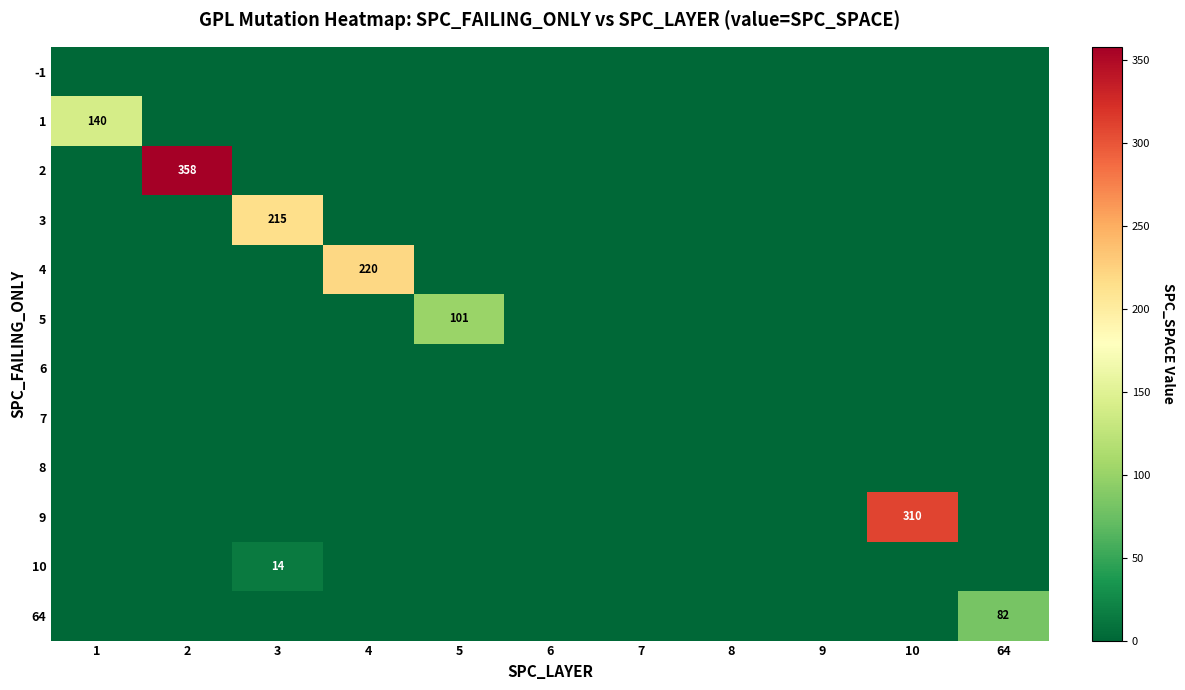

What is the maximum value shown in the chart?

358